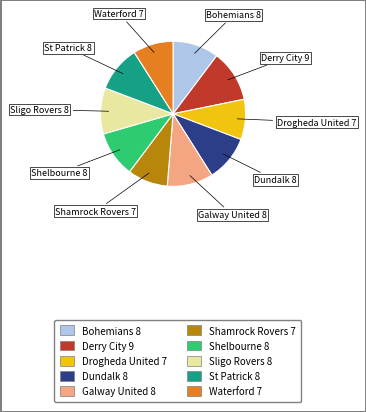

Which category has the biggest portion of the pie?

Derry City 9